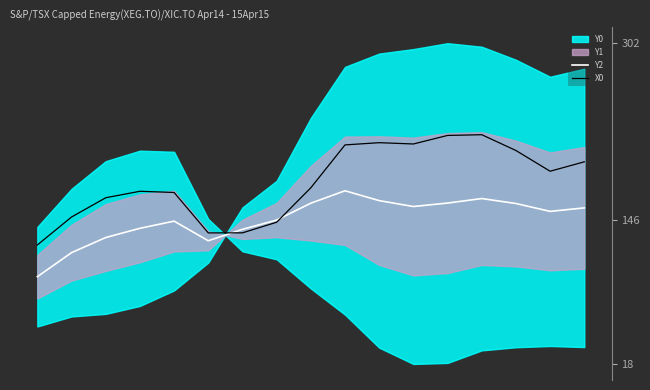

What is the highest value of the X0 series?

221.4